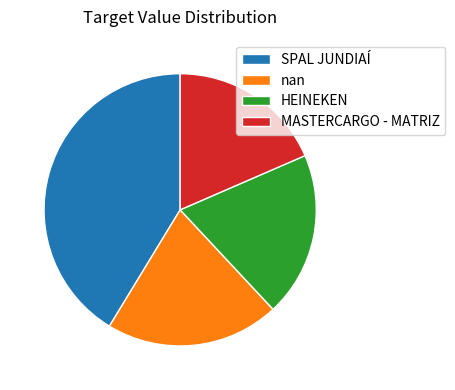

Is it true that SPAL JUNDIAÍ is 41% of the pie?

True